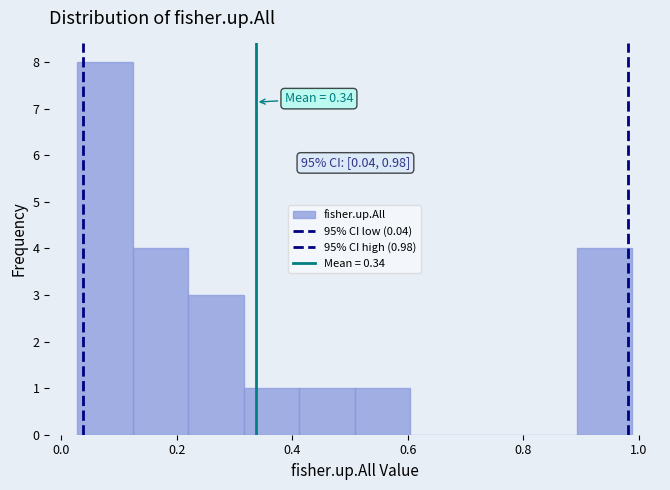

Over which range of the x-axis is the bar tallest?

0.02 to 0.12